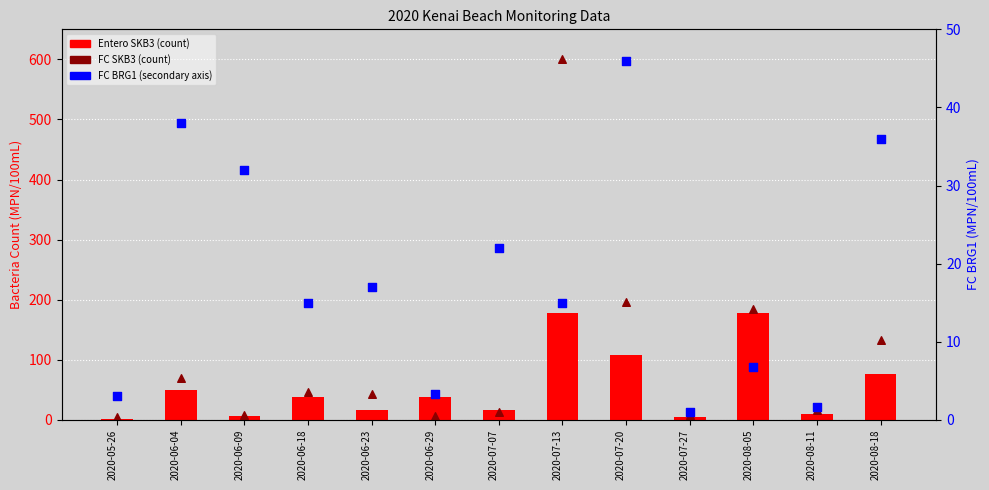

Which series reaches the minimum Y coordinate?

Entero SKB3